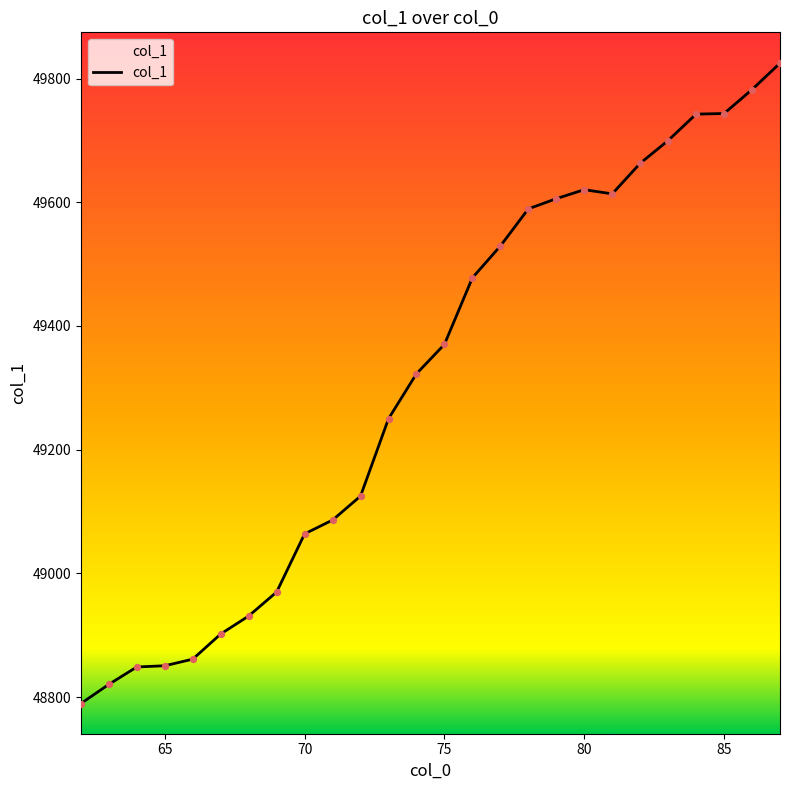

What is the minimum value shown in the chart?

48789.7